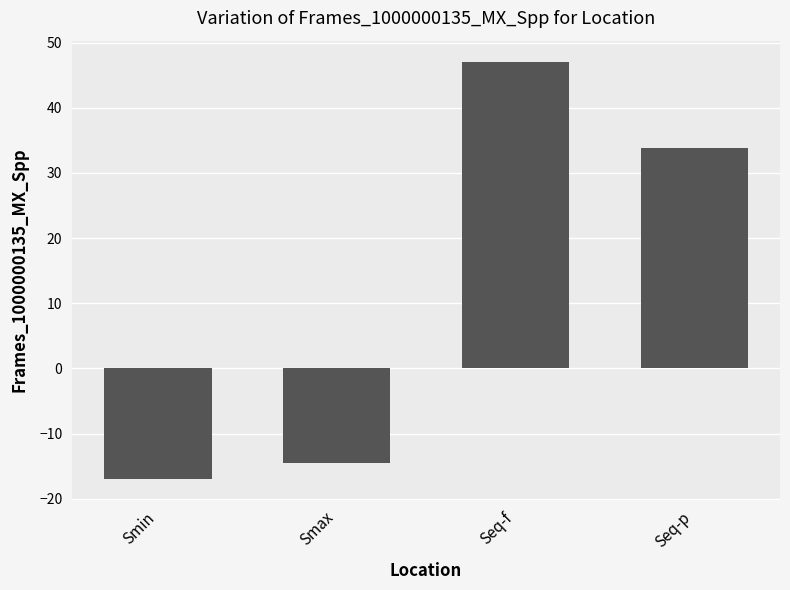

What is the label of the 2nd bar from the right?

Seq-f